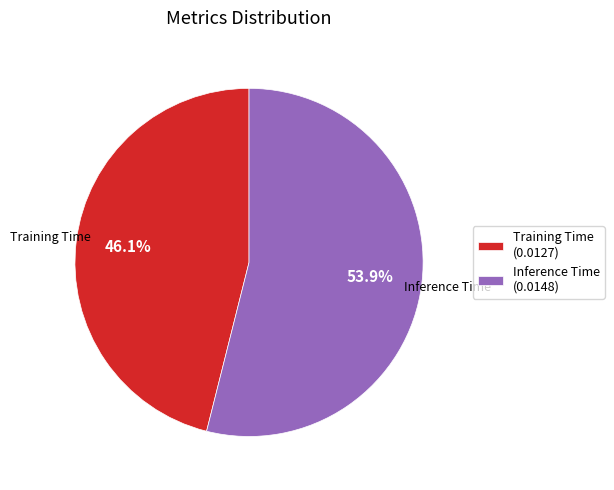

How many segments does this pie chart have?

2